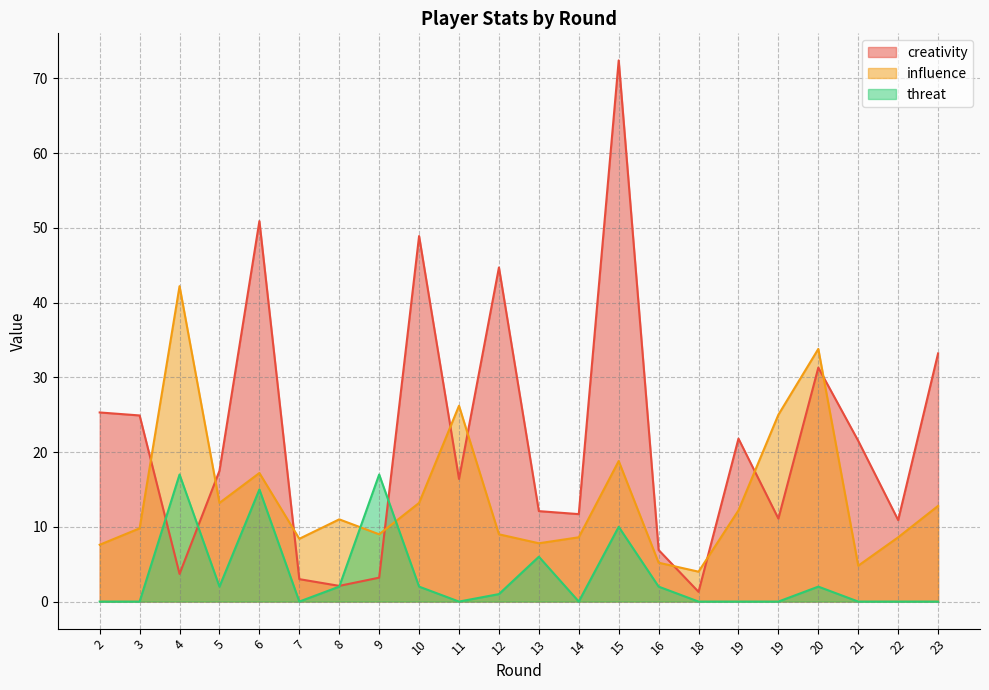

Does the chart have visible grid lines?

Yes